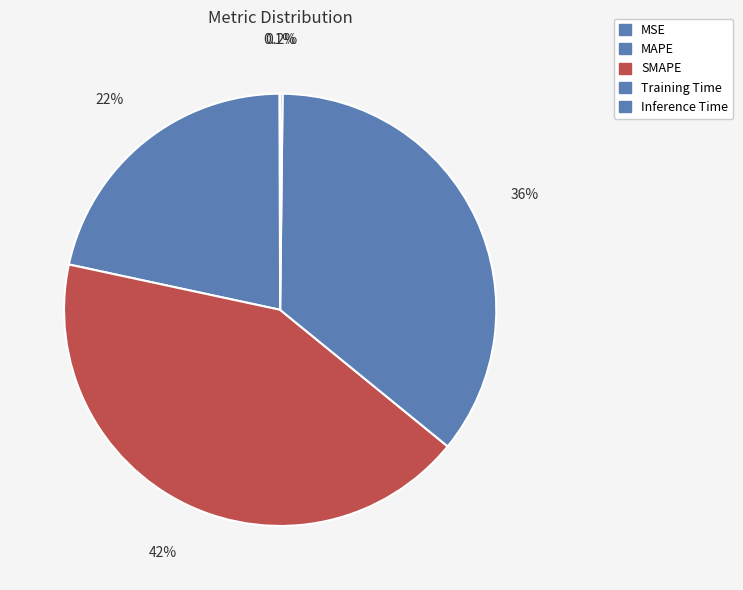

Which category has the biggest portion of the pie?

SMAPE